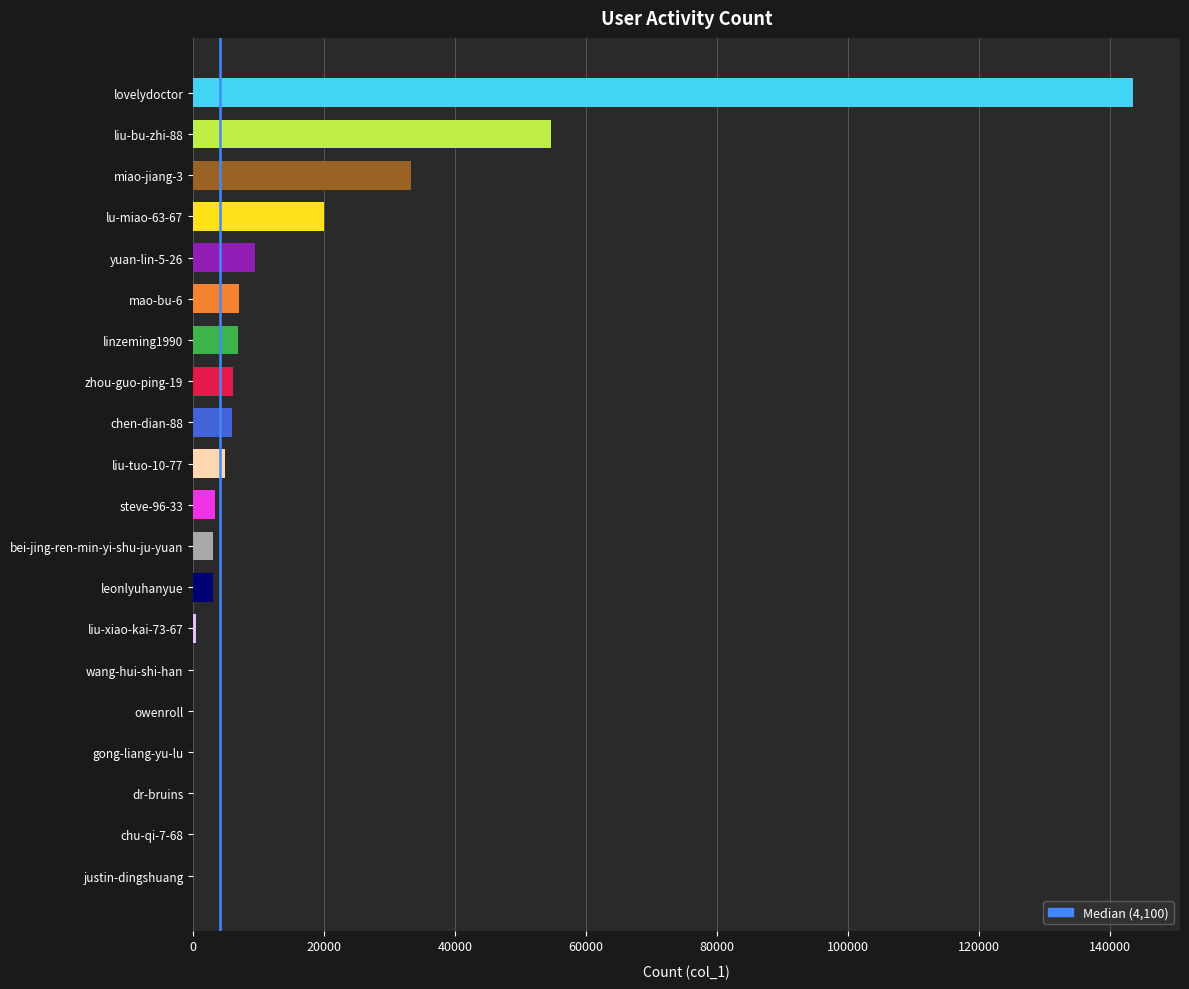

How many data points does each series have?

20